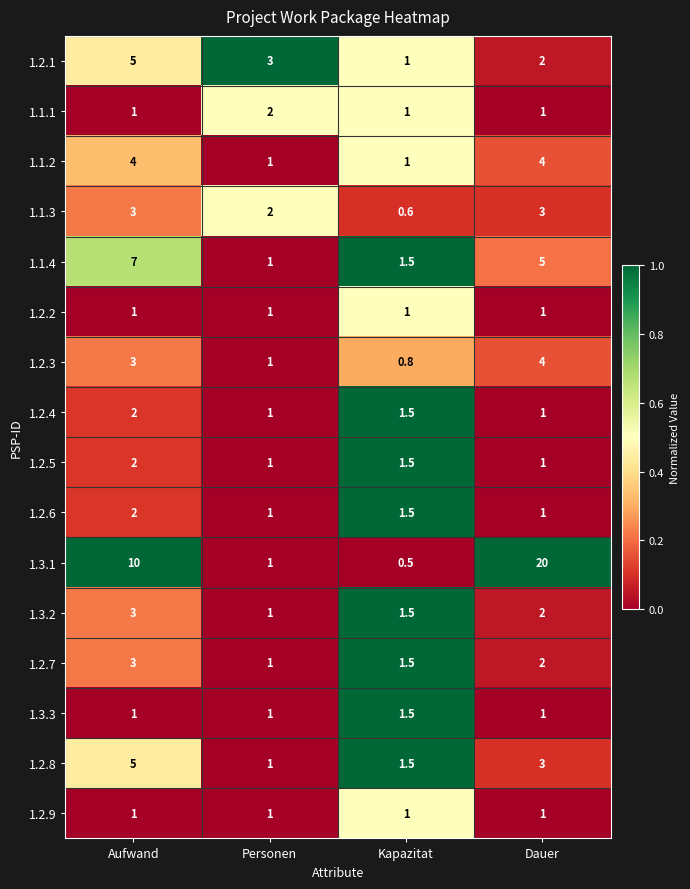

At which label is 1.3.2 closest to 2?

Dauer